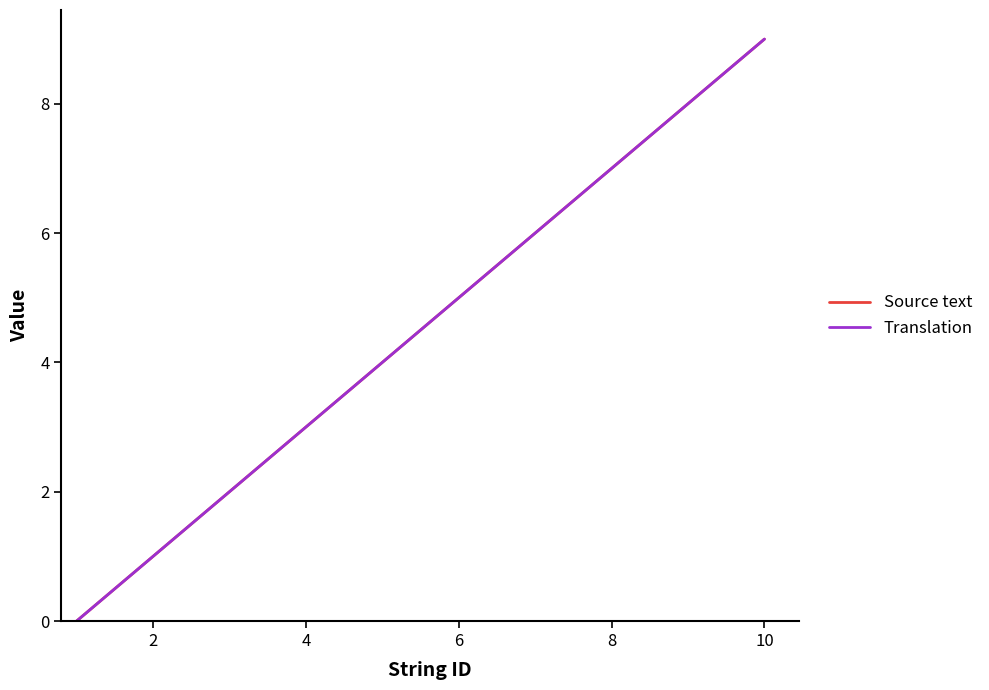

Does the chart display data point markers on the line(s)?

No